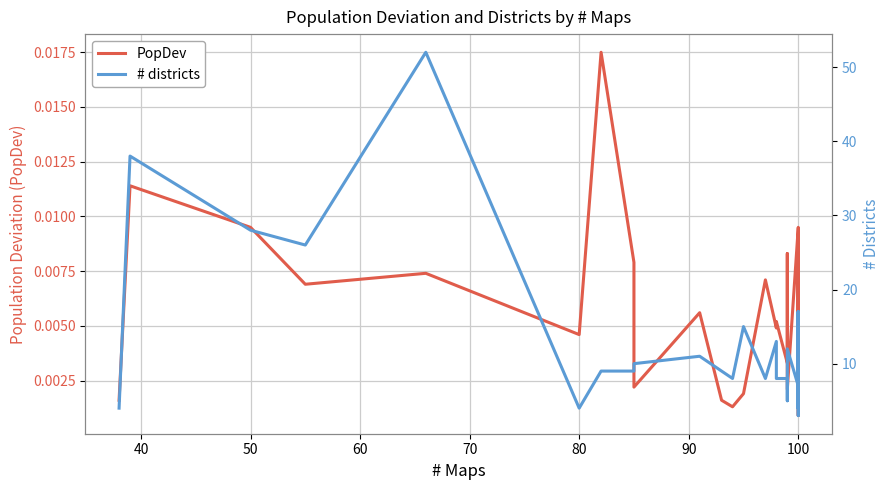

Rank the series by their maximum value, from highest to lowest.

# districts, PopDev